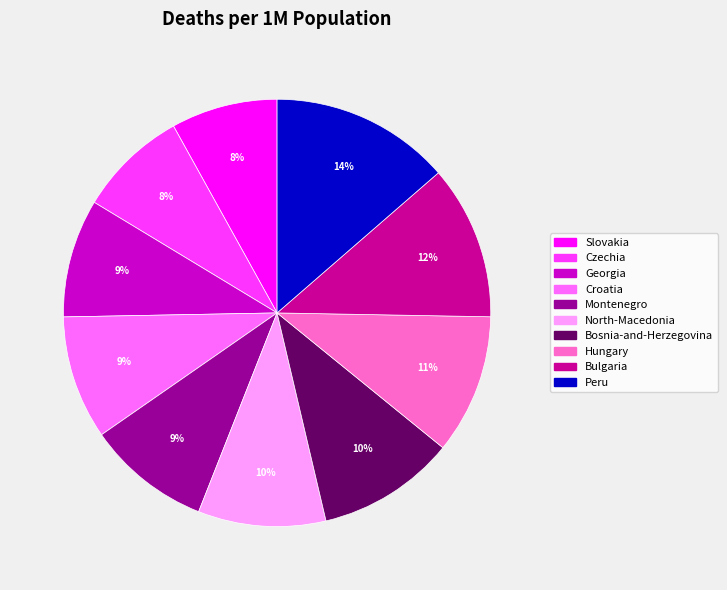

Between Croatia and Hungary, which is larger?

Hungary